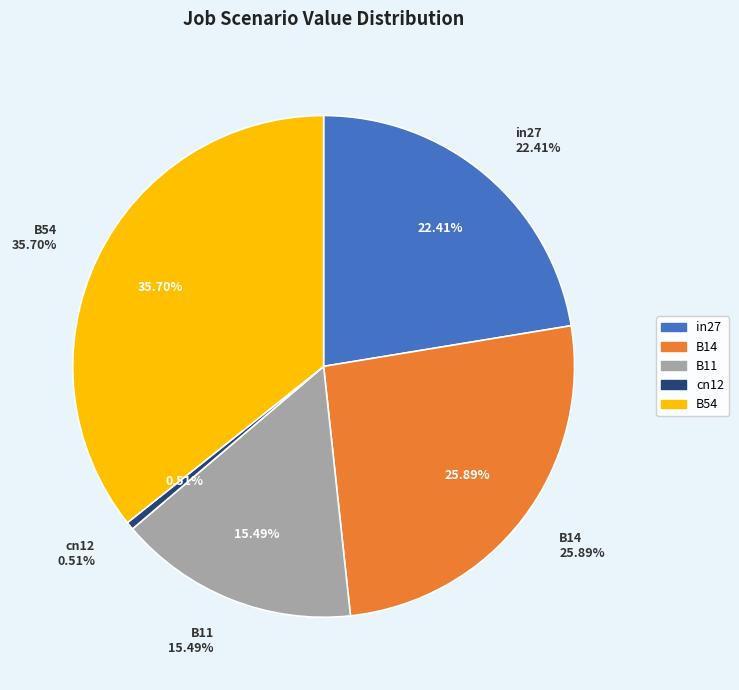

Combined, do B14 and in27 account for over 50%?

No